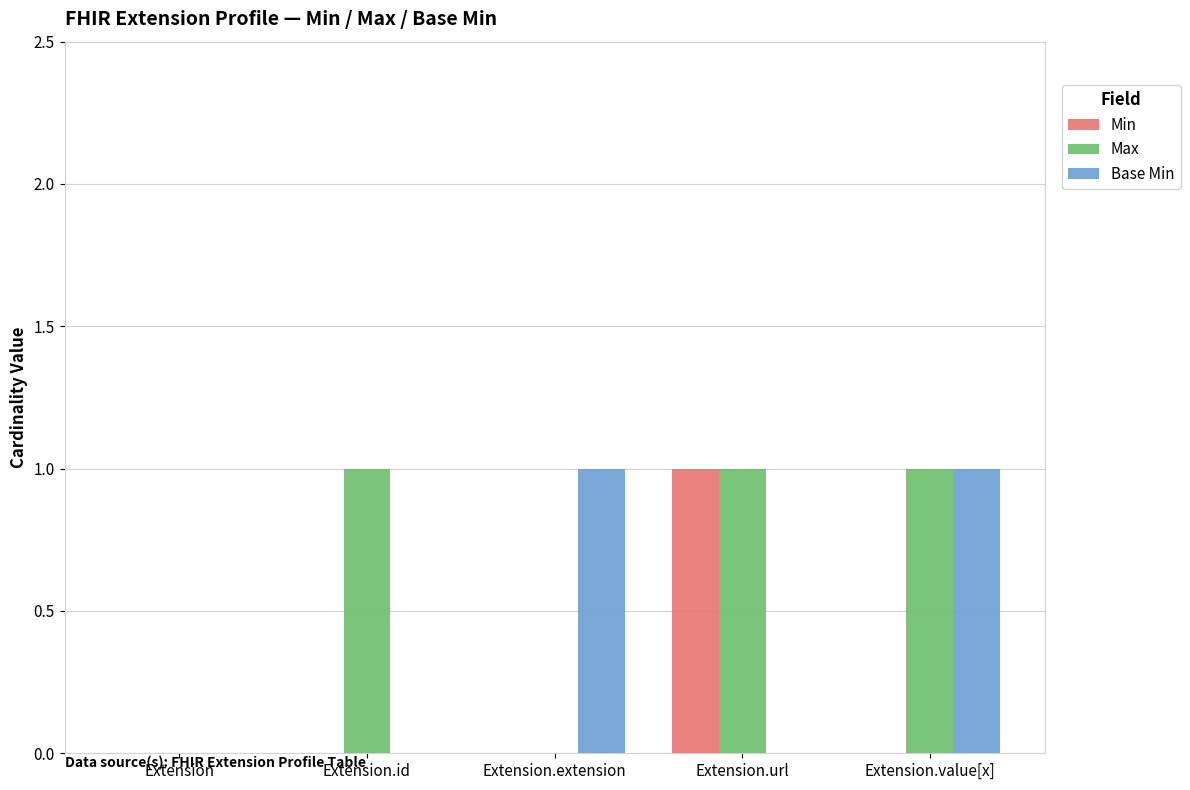

What are all the series names shown in the legend?

Min, Max, Base Min